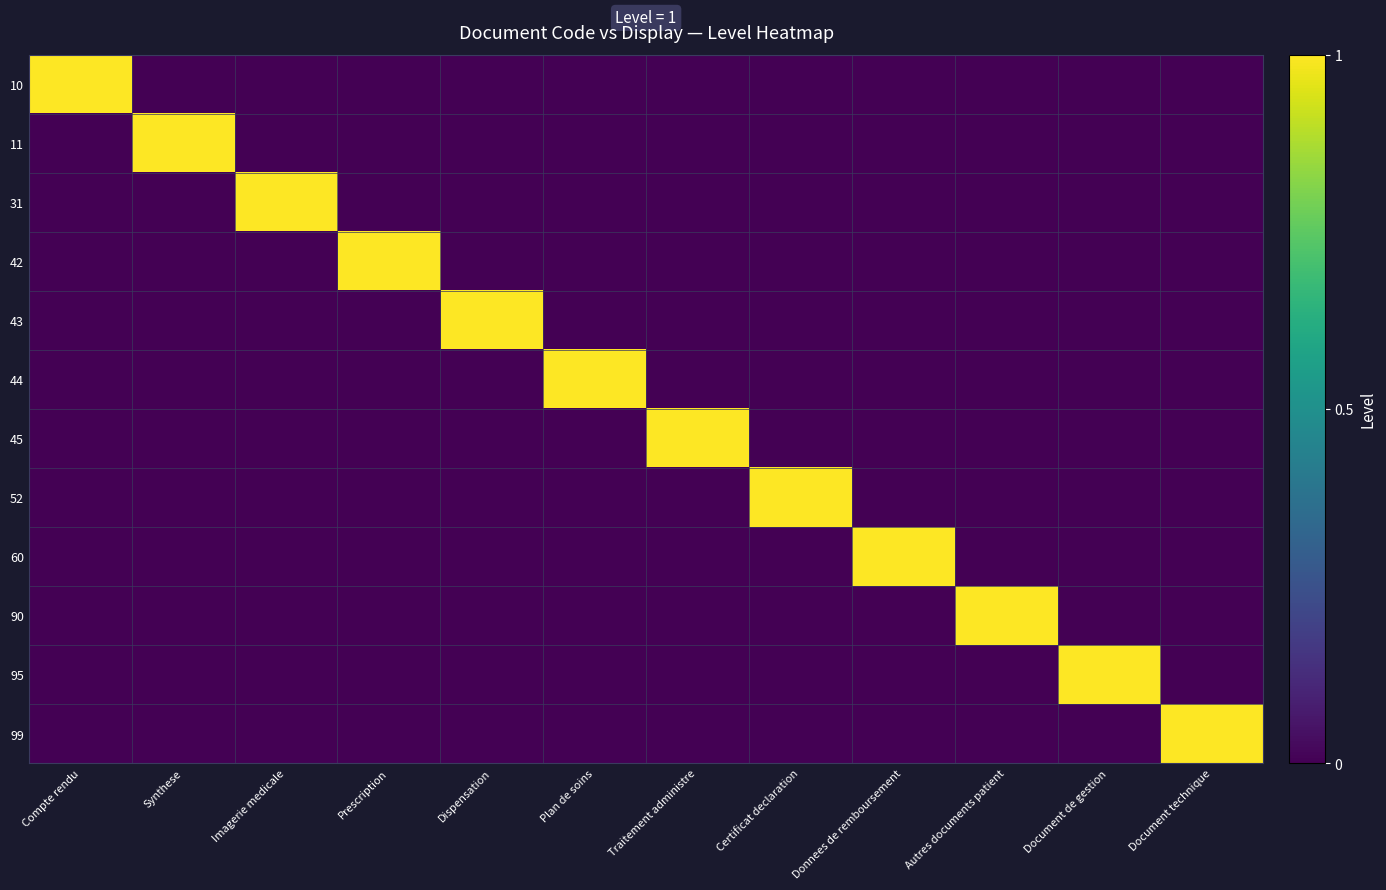

At how many categories does at least one series exceed 0?

12